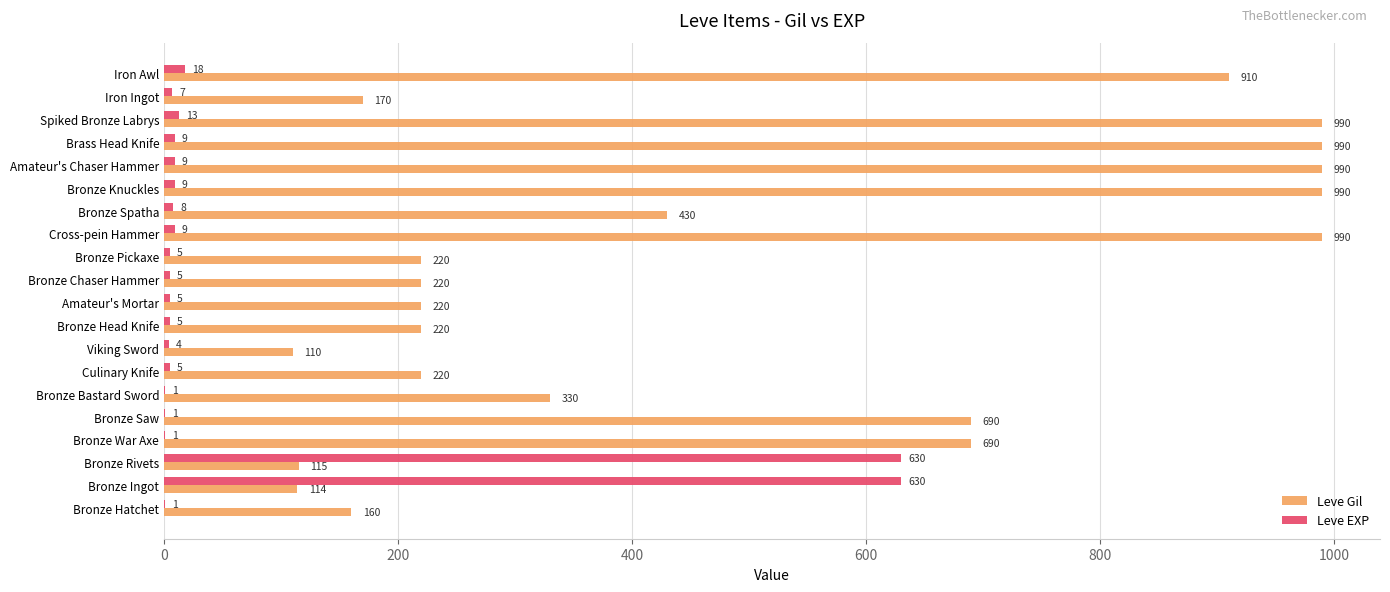

Which series has the largest total across all categories?

Leve Gil